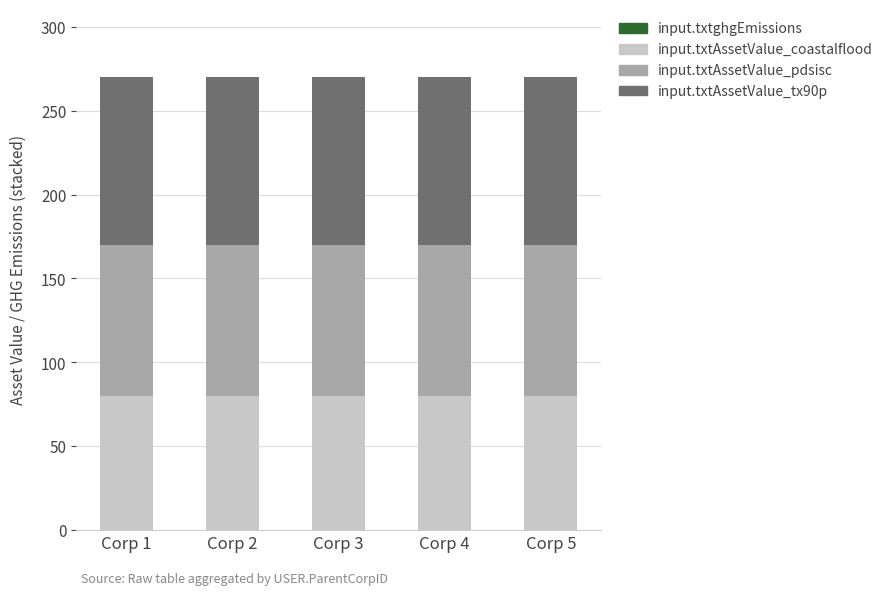

Count the number of categories in the chart.

5